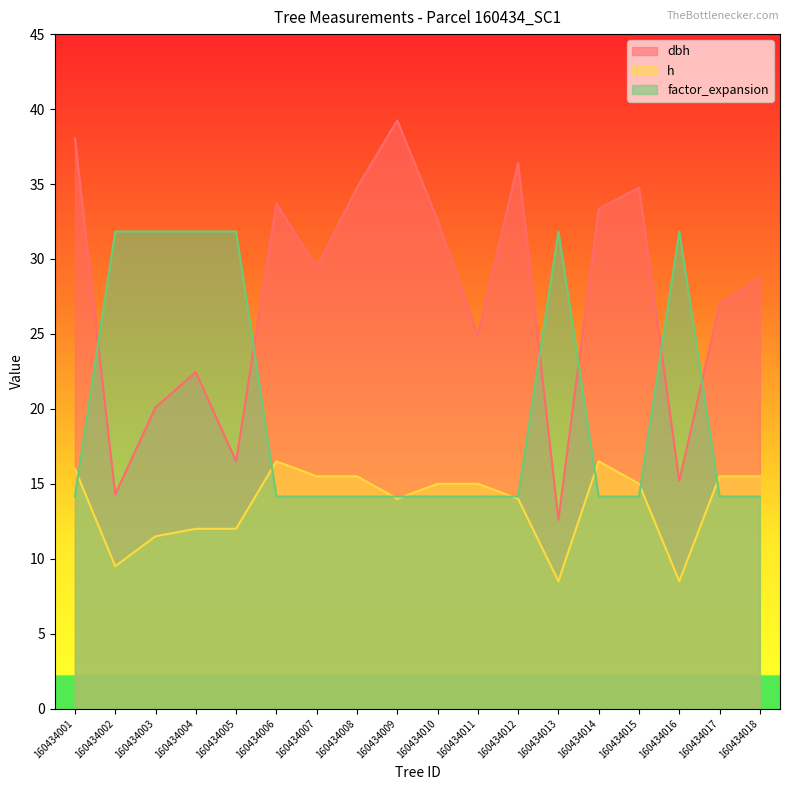

Rank the series by their maximum value, from lowest to highest.

h, factor_expansion, dbh